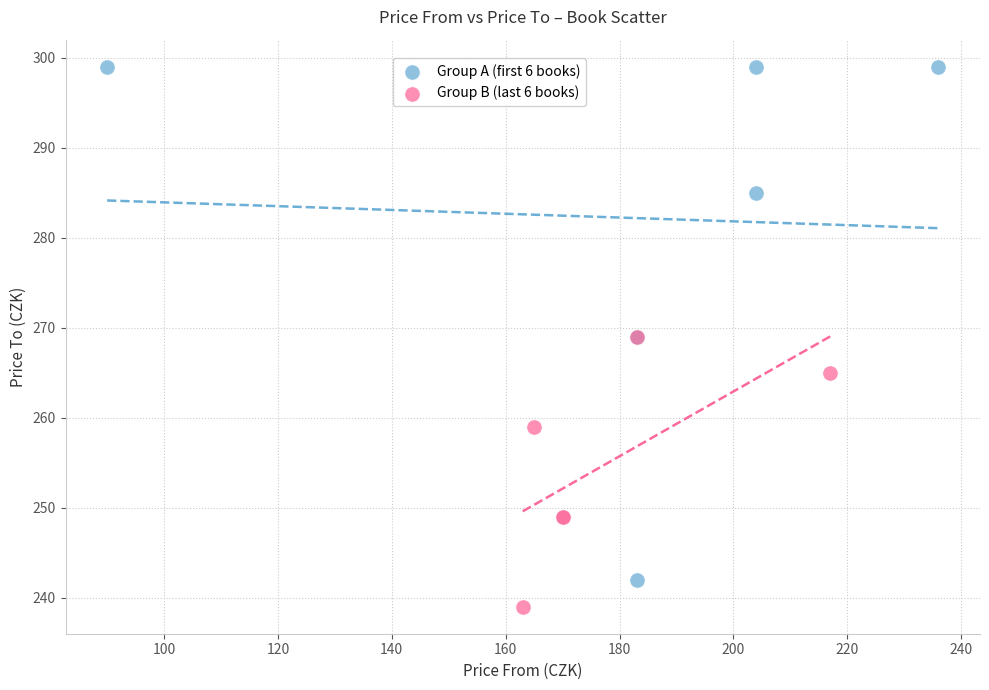

What are all the series names shown in the legend?

Group A (first 6 books), Group B (last 6 books)